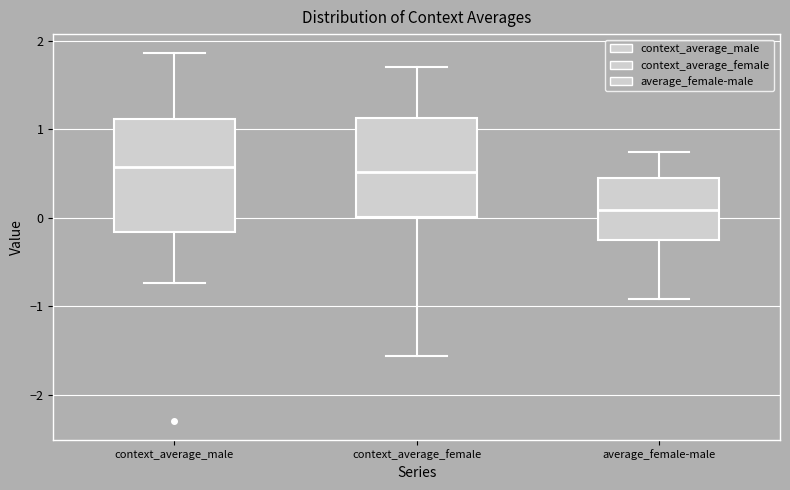

Which box's median line is the lowest?

average_female-male